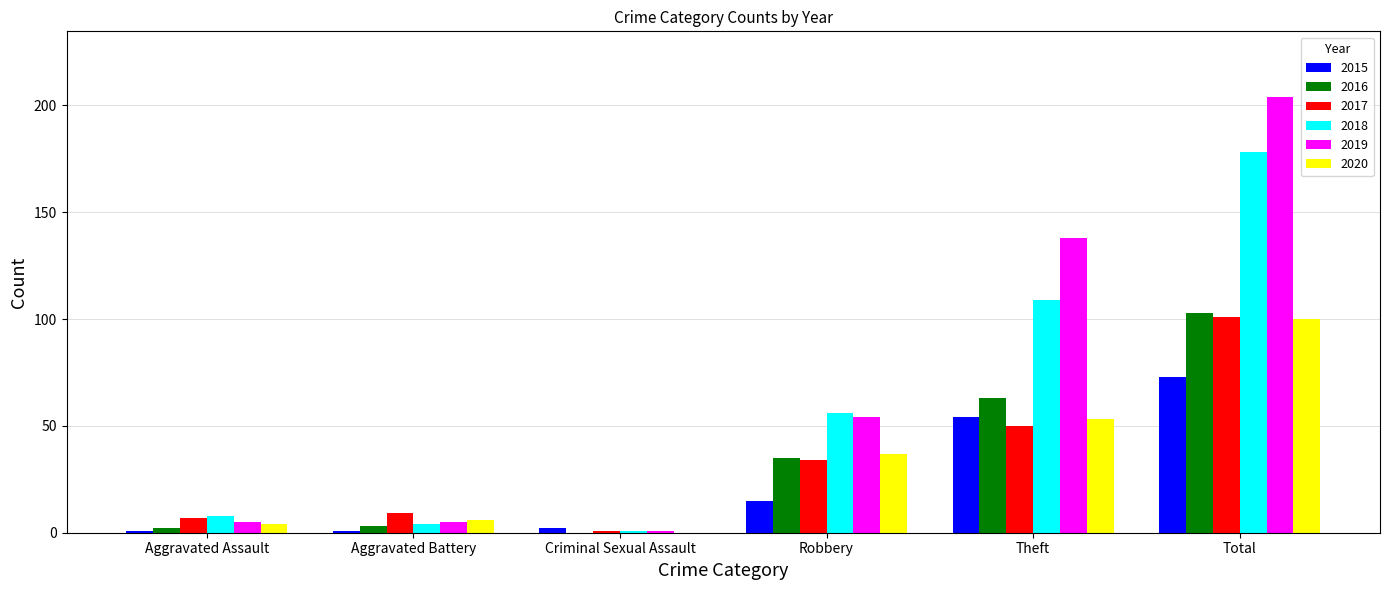

The value of 2016 at Criminal Sexual Assault is 0. True or false?

True